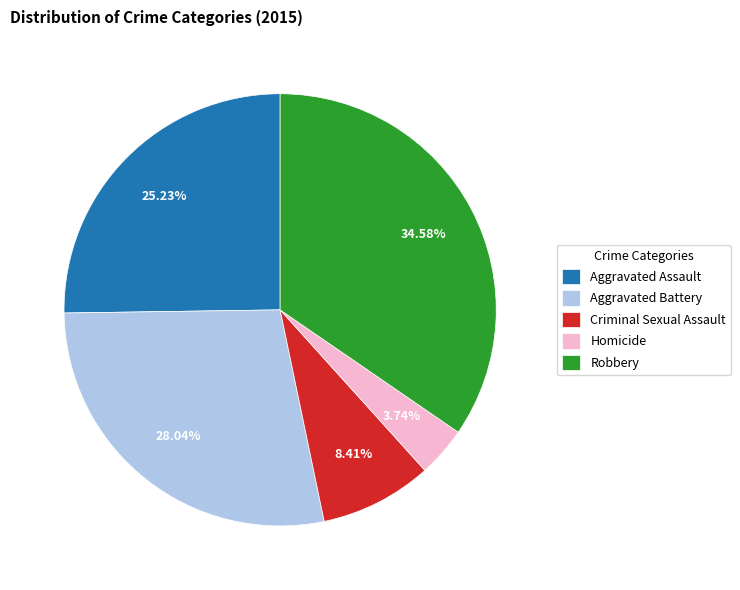

How many slices are in this pie chart?

5